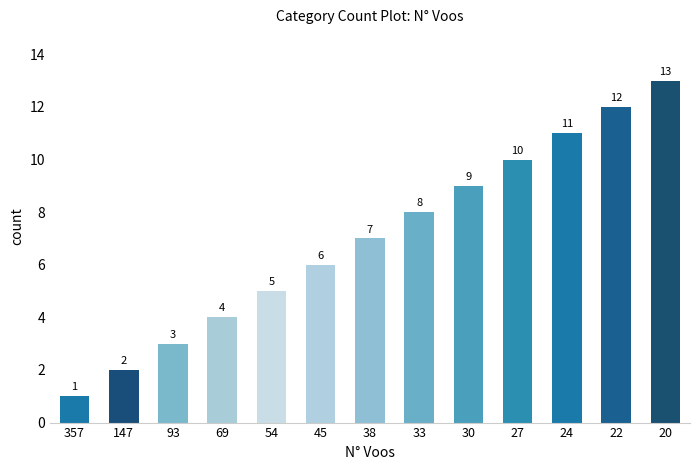

What is the value of the 9th bar from the left?

9